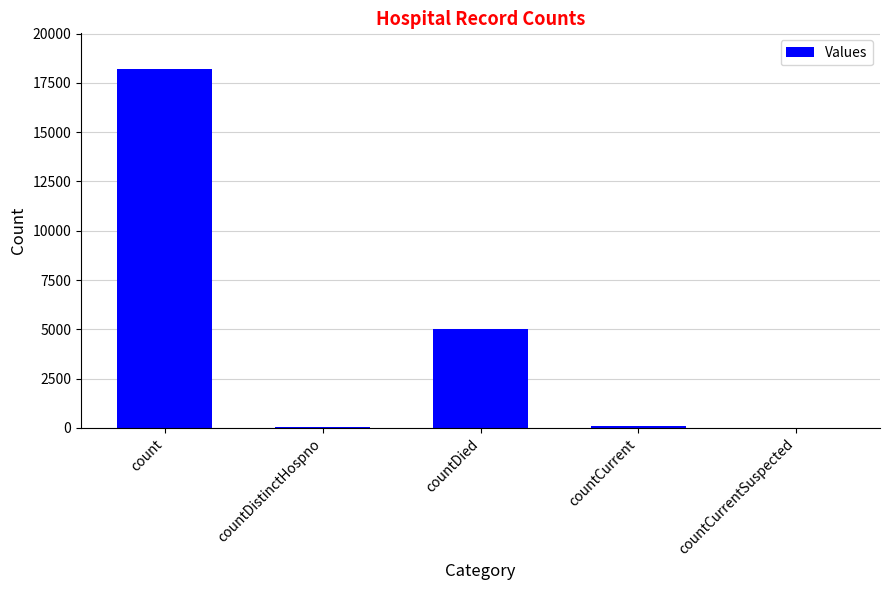

At which category does the chart reach its peak across all series?

count